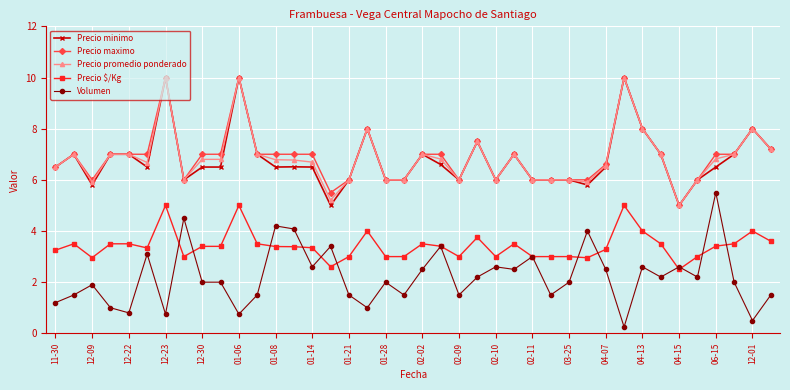

True or false: Volumen has more than 0 points higher than both neighbors.

True